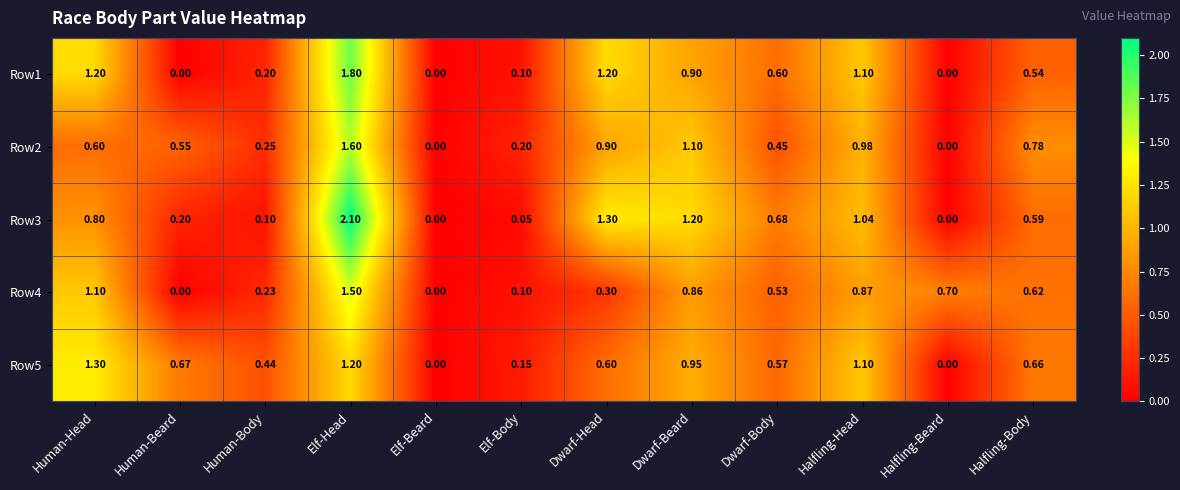

At which category is the sum across all series the highest?

Elf-Head